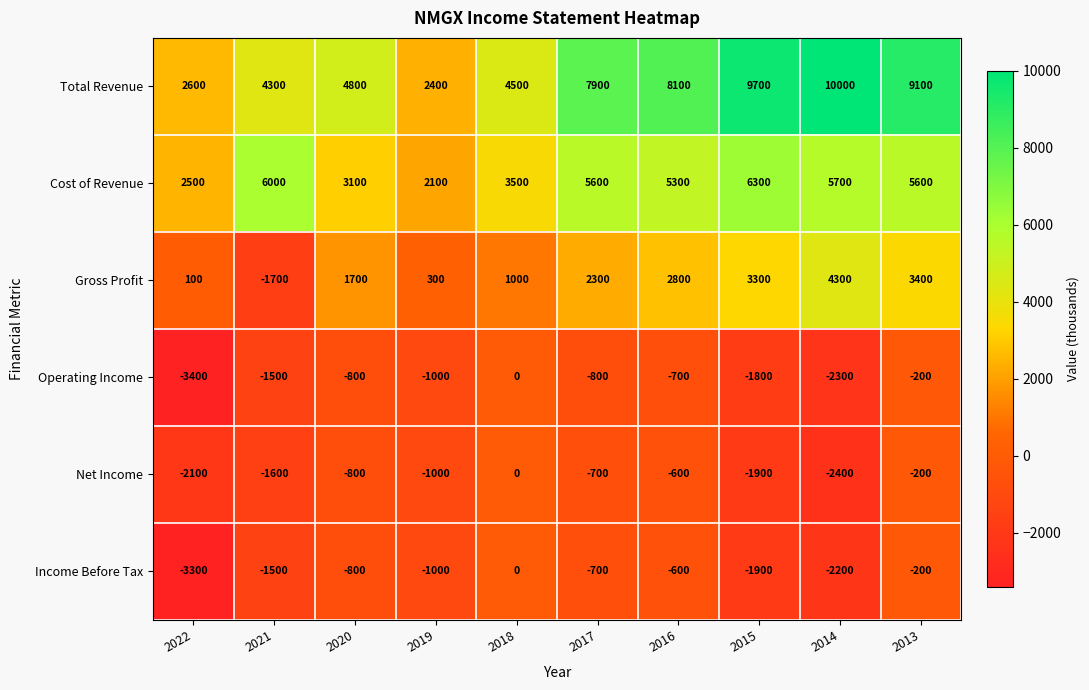

Read the Operating Income value at 2020.

-800